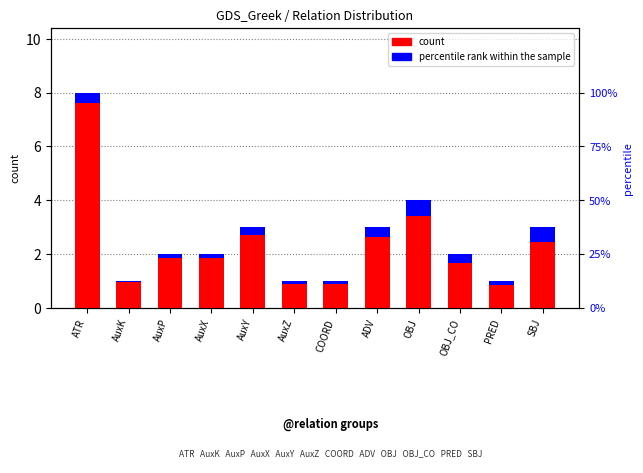

What is the difference between the second highest and second lowest values in the count series?

3.0